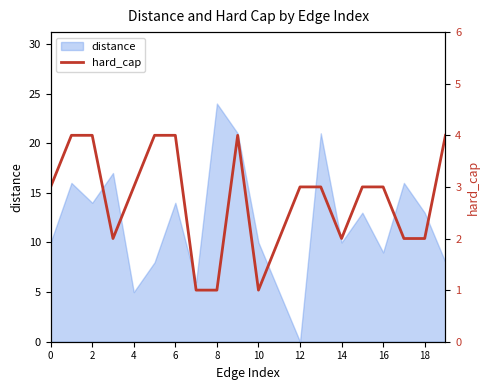

The chart shows a value of 3 at 17. True or false?

False